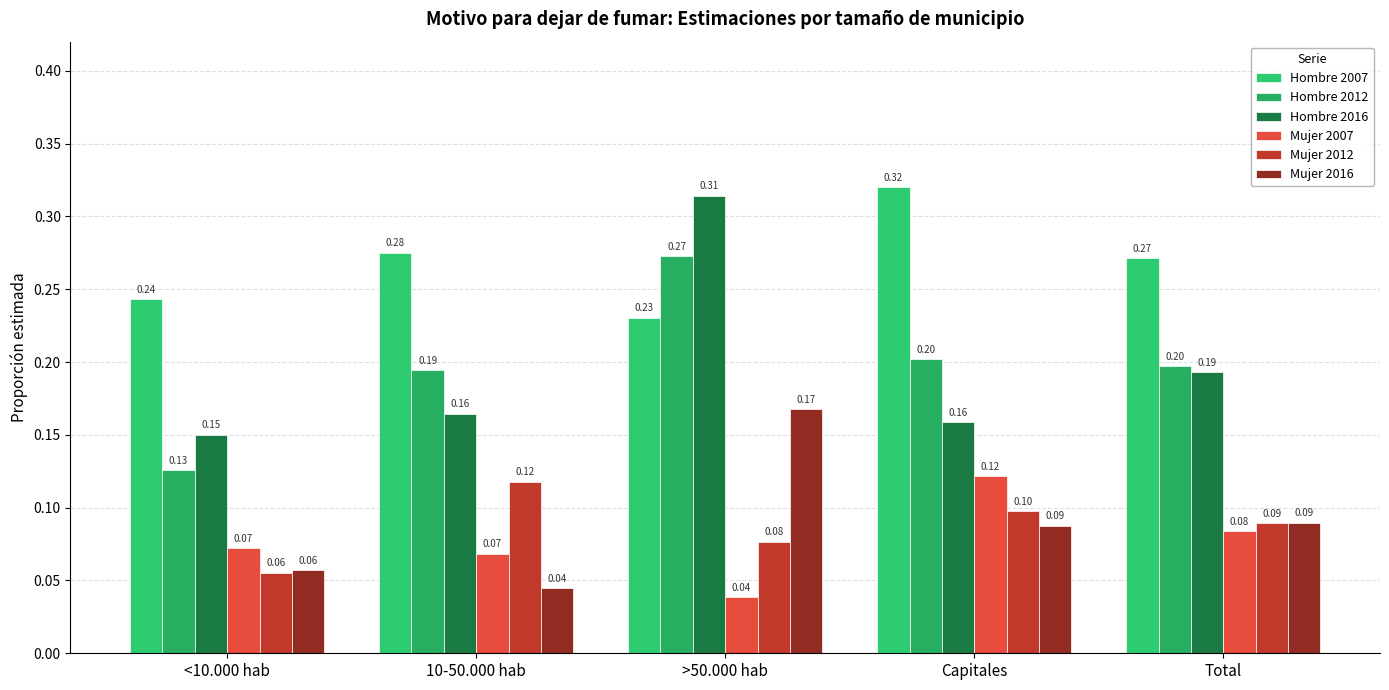

What is the label of the 2nd bar from the right?

Capitales